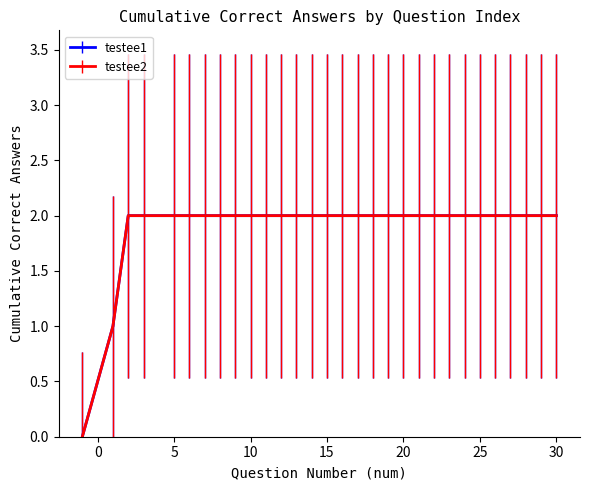

Does the chart have visible grid lines?

No